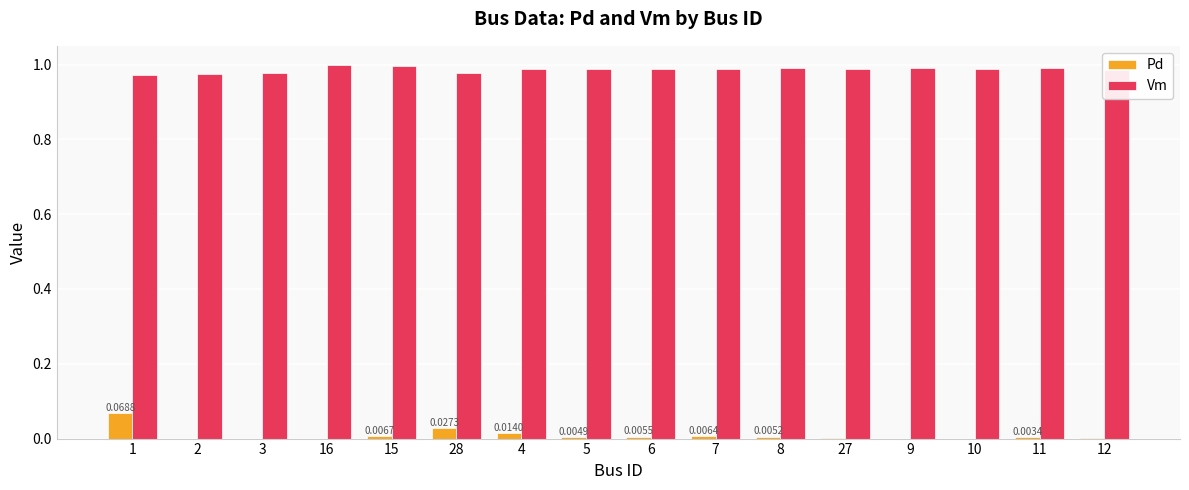

Is the value of Vm at 11 greater than the value of Pd at 16?

Yes